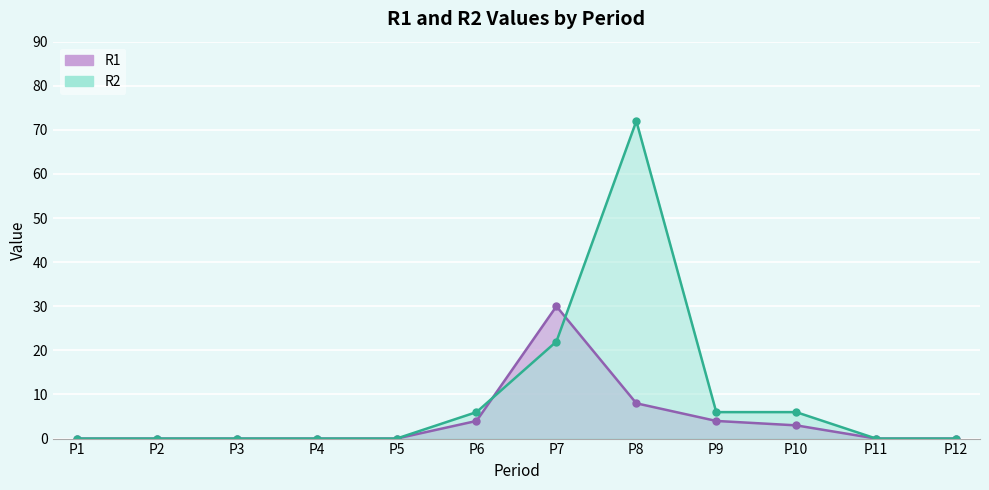

Does the chart display data point markers on the line(s)?

Yes